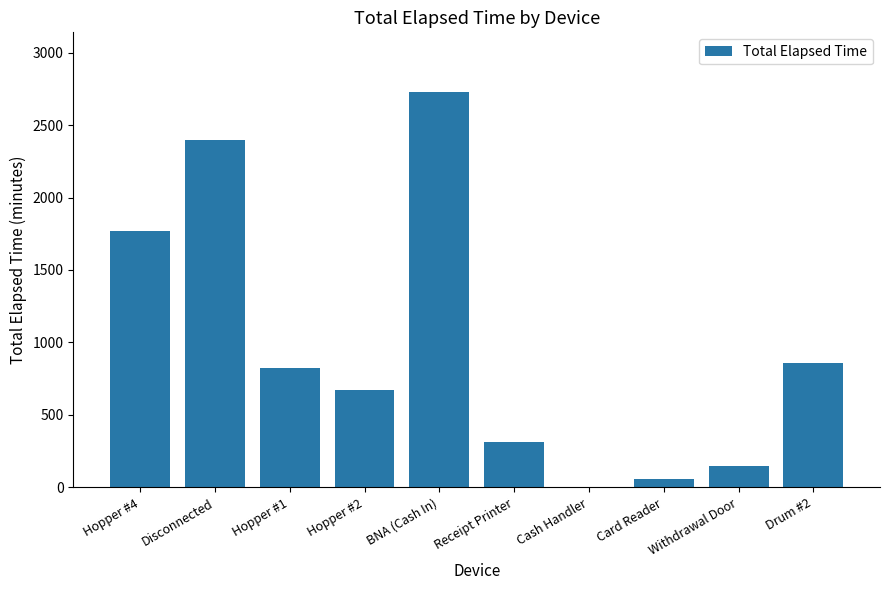

Where is the data nearest to the value 1365?

Hopper #4